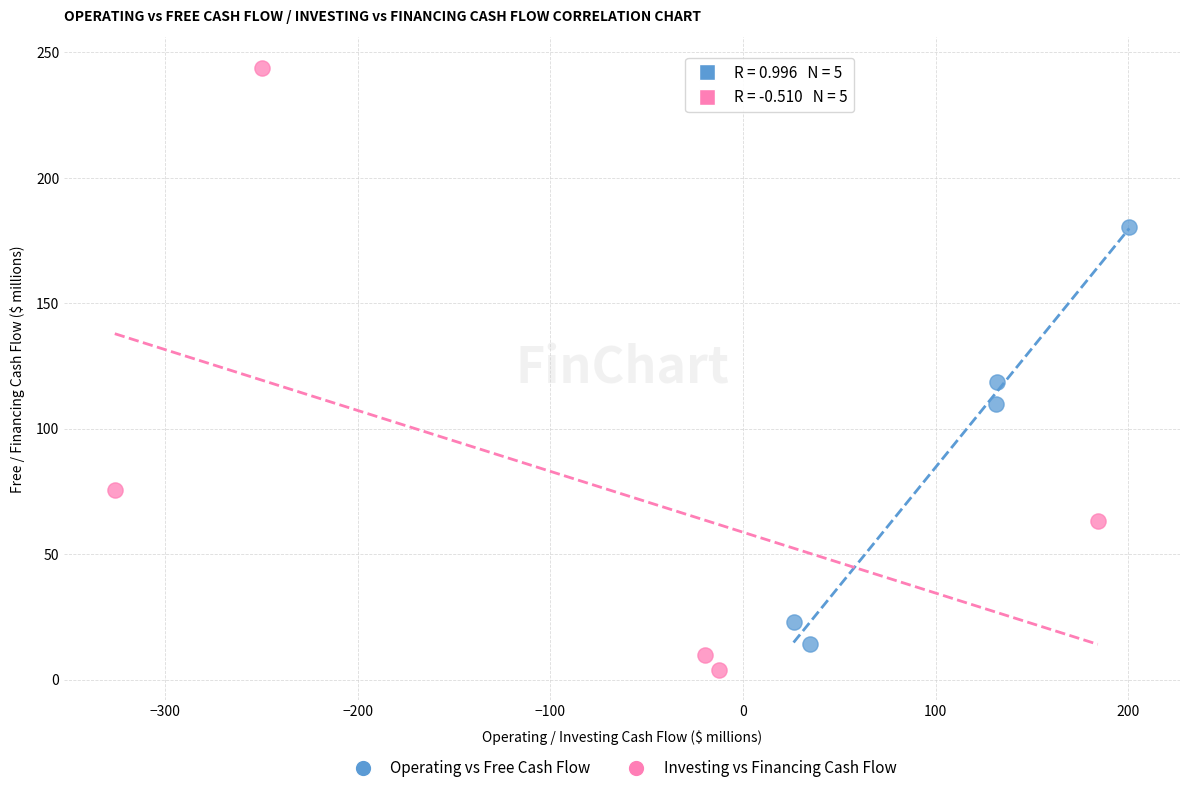

Which series has the largest Y range (max minus min)?

Investing vs Financing Cash Flow